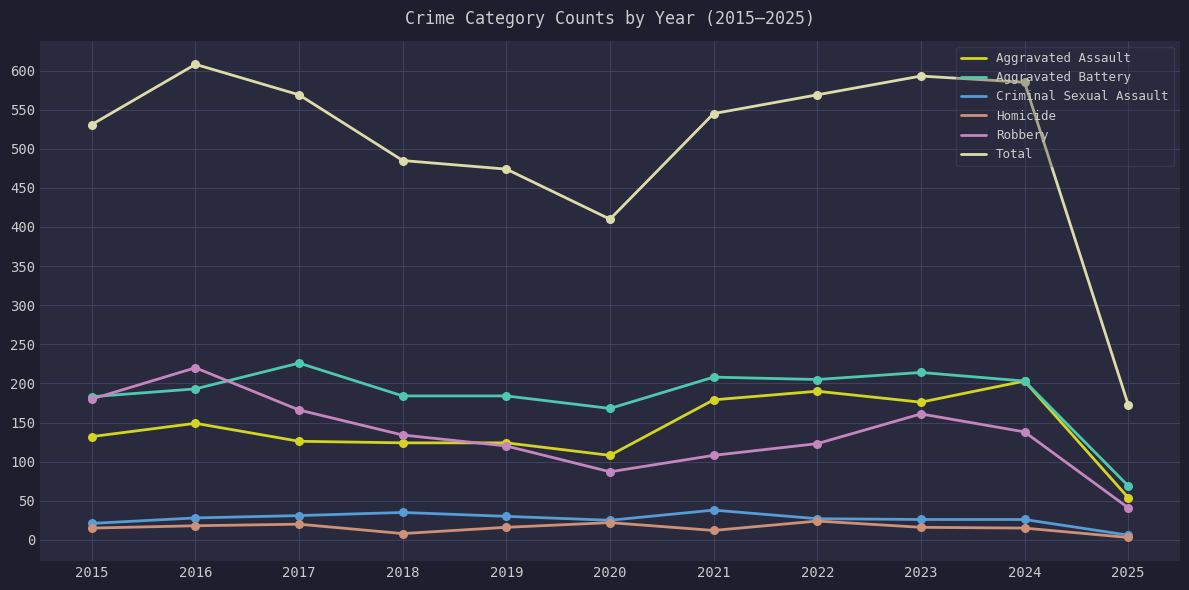

What is the spread (max minus min) of values at 2017?

549